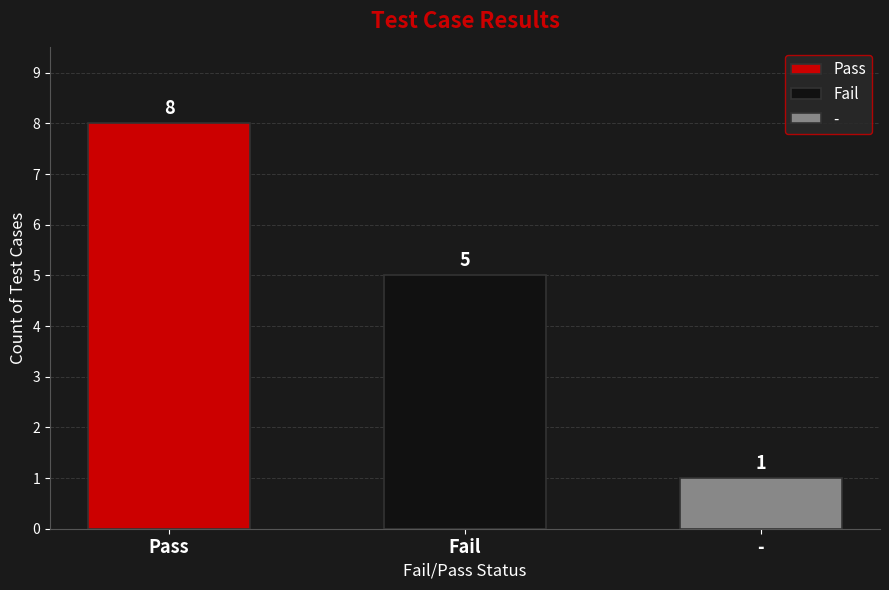

The value at Pass is 2. True or false?

False